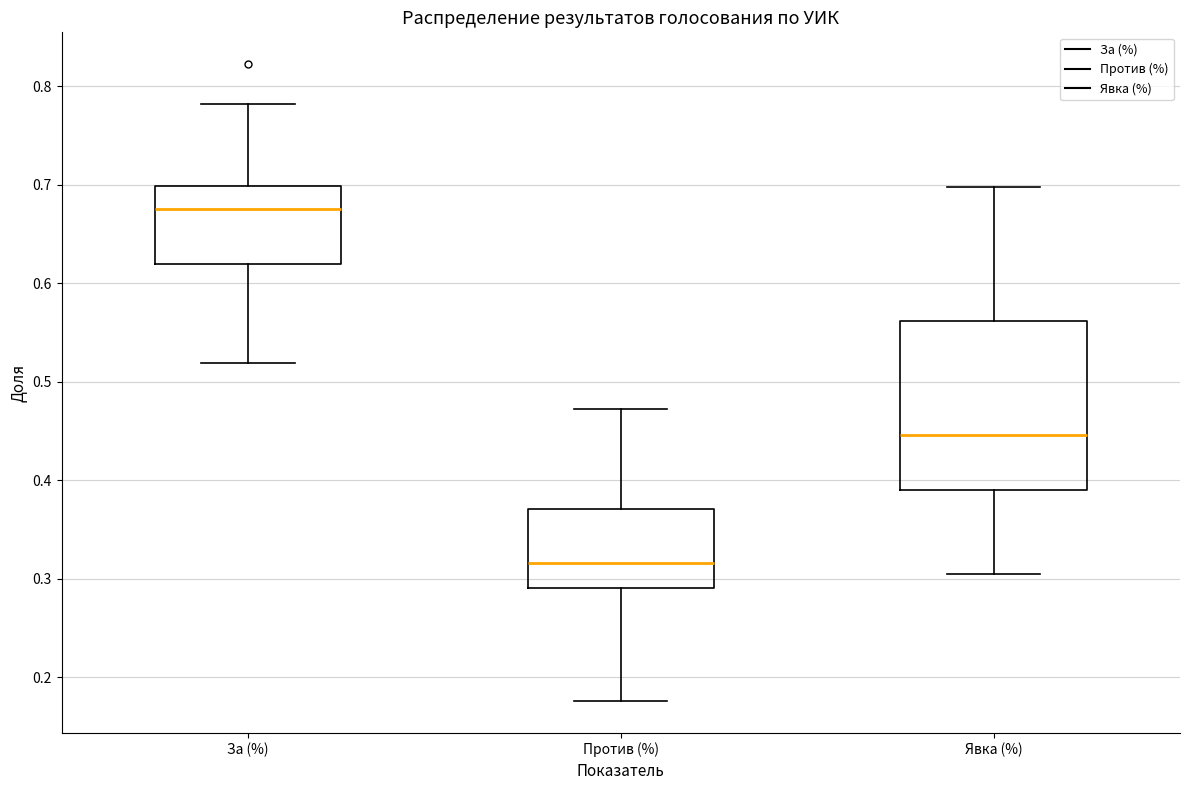

Reading left to right, read every box against the y-axis: the position of its median line, the range the box covers, and the ends of its whiskers. The values are not printed on the chart, so give them approximately, as read against the axis.

За (%): median 0.68, box 0.62 to 0.70, whiskers 0.52 to 0.78
Против (%): median 0.32, box 0.29 to 0.37, whiskers 0.18 to 0.47
Явка (%): median 0.45, box 0.39 to 0.56, whiskers 0.31 to 0.70